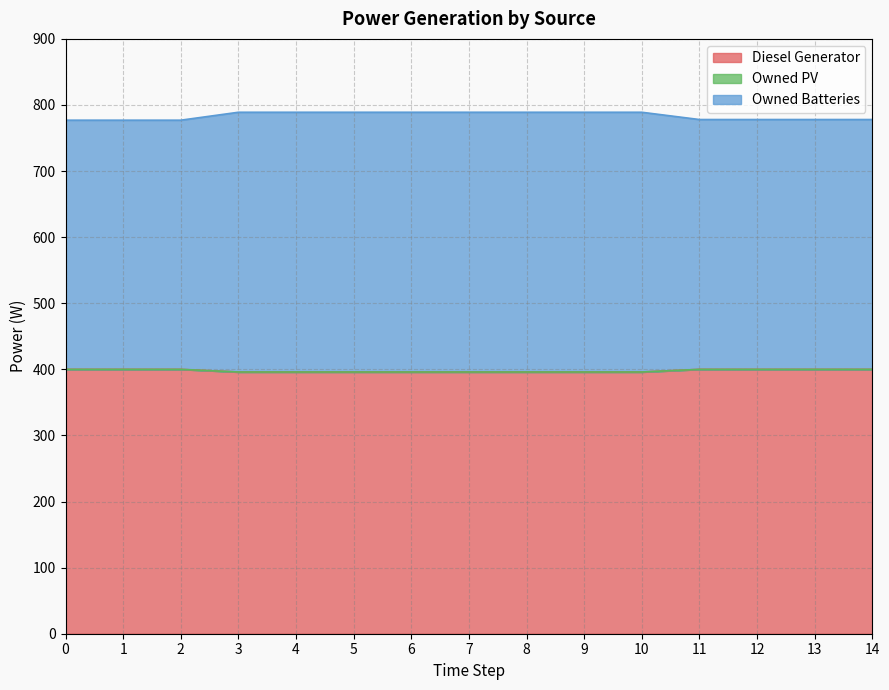

What is the minimum value for Diesel Generator?

396